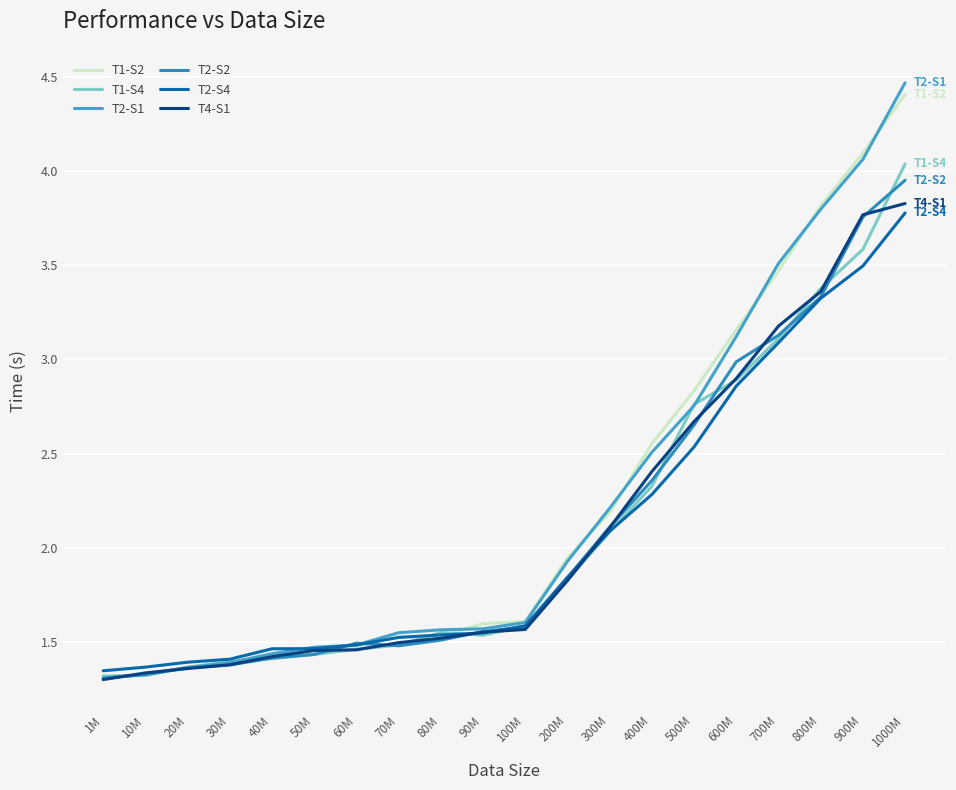

How many lines are shown in the chart?

6